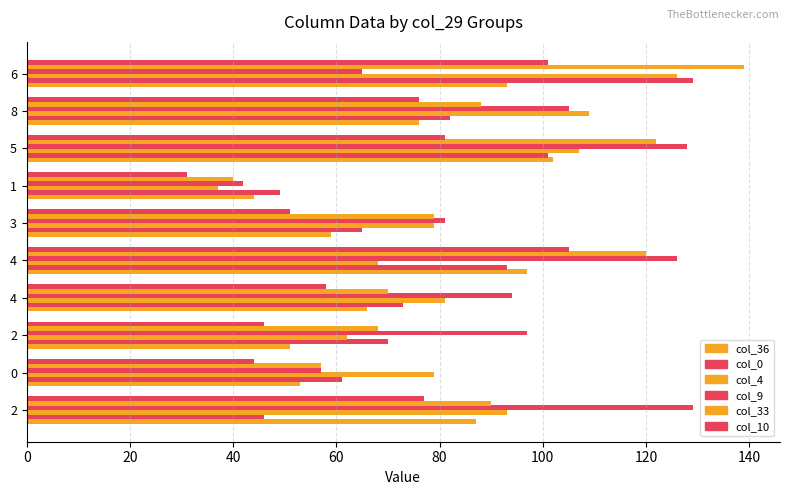

How many data points in col_36 are less than 76?

5